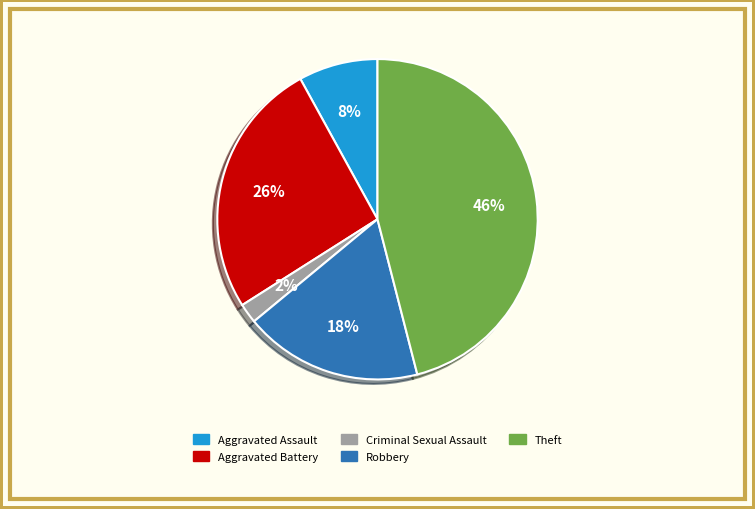

Approximately how many times larger is the value at Theft compared to Robbery?

2.6